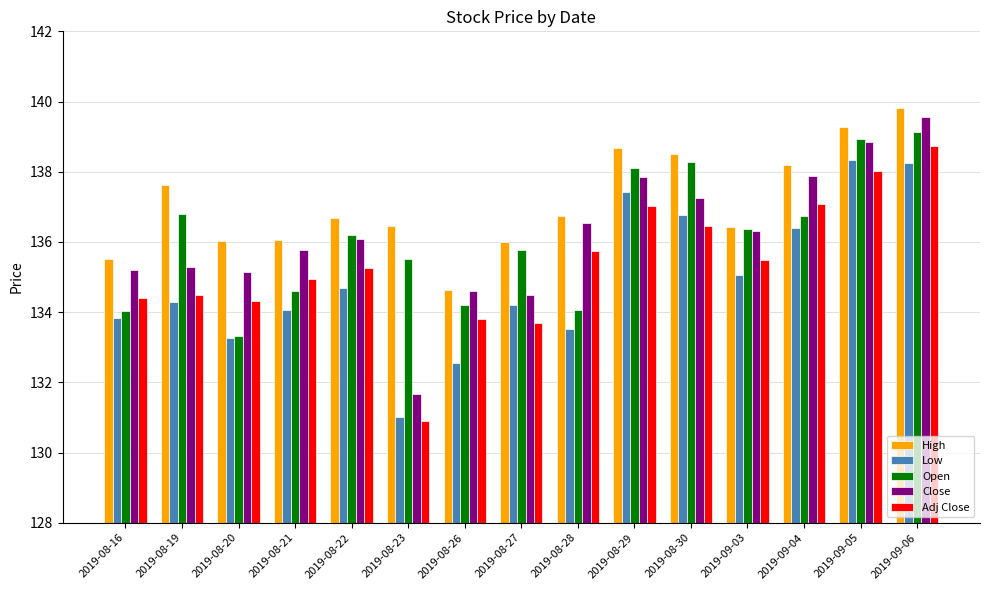

The Close series shows 135.3 at 2019-08-19. True or false?

True